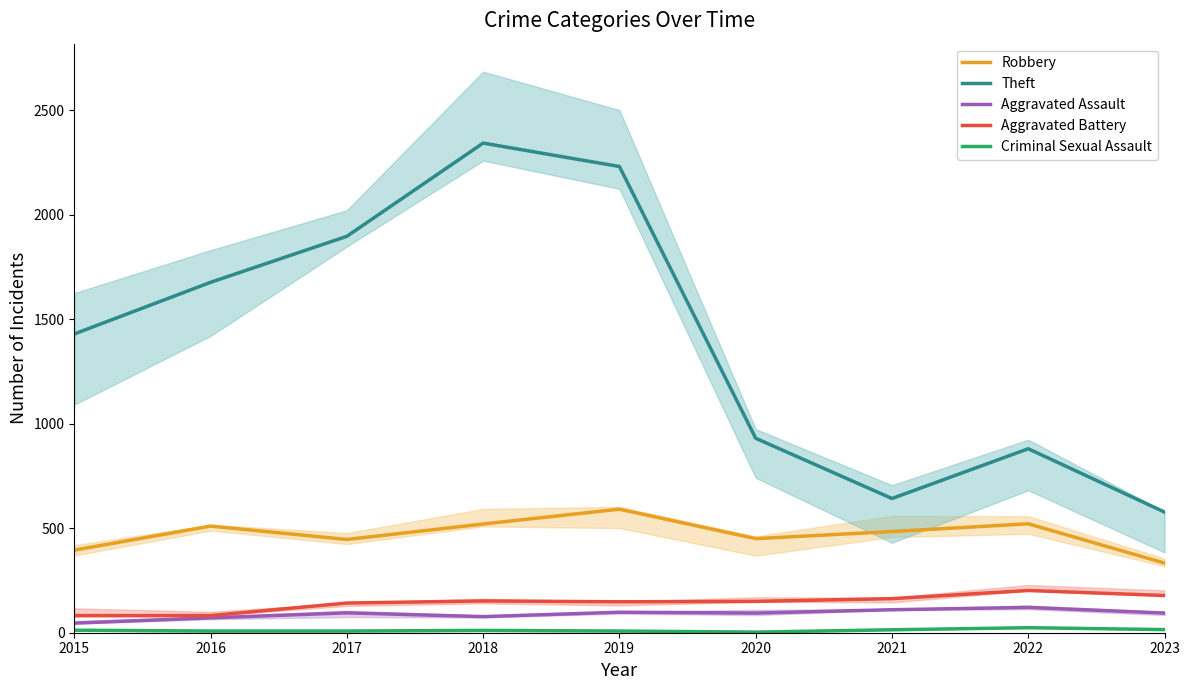

What is the total value across all series at 2019?

3075